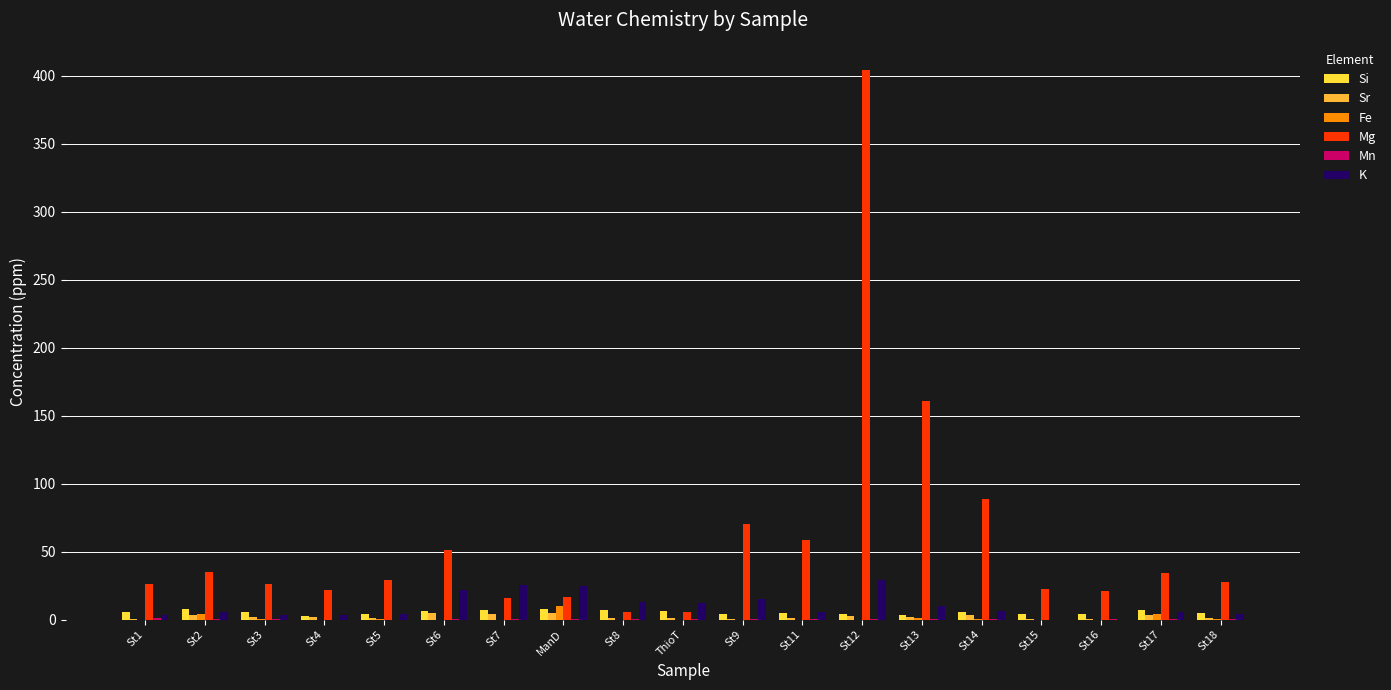

The value of Mg at St6 is 50.9. True or false?

True